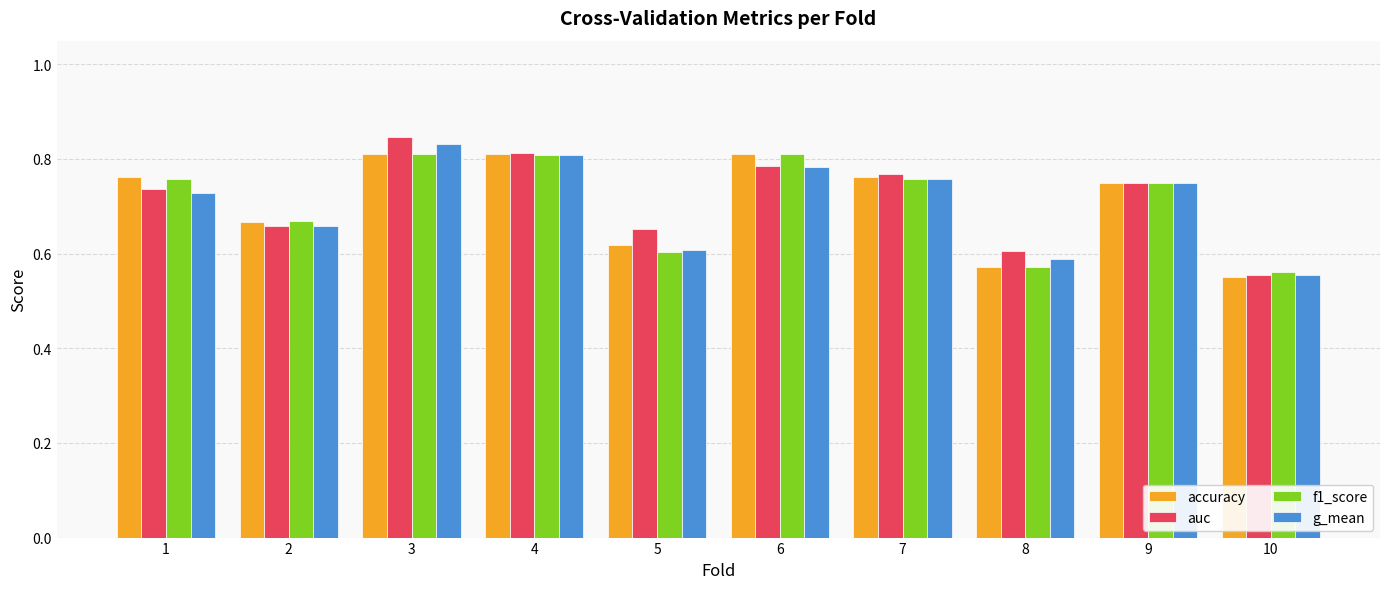

Which series changed the most between 1 and 5?

f1_score